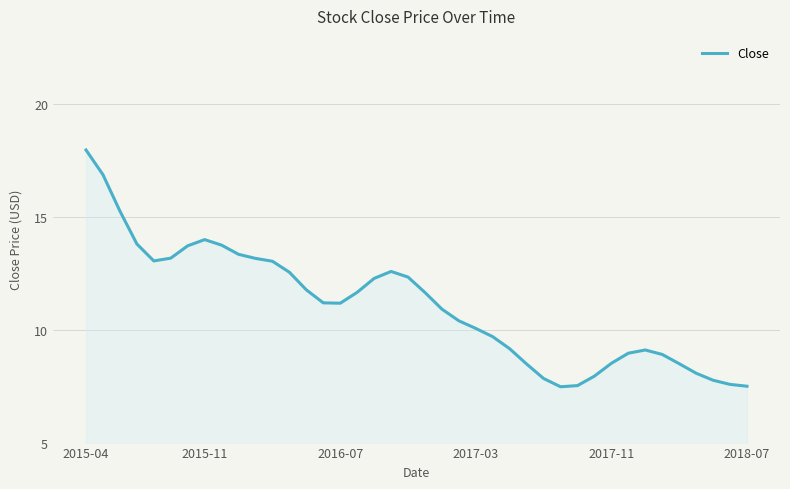

True or false: there are more than 2 points higher than both neighbors.

True